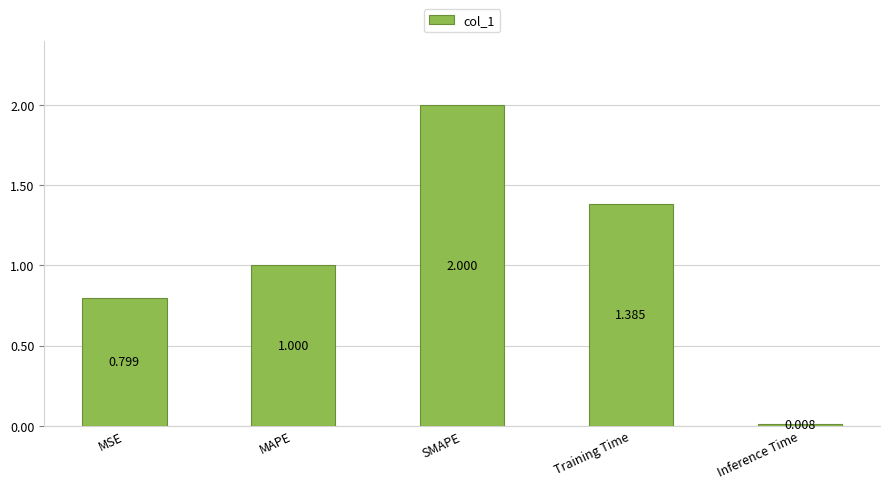

Which label corresponds to the largest value in the chart?

SMAPE